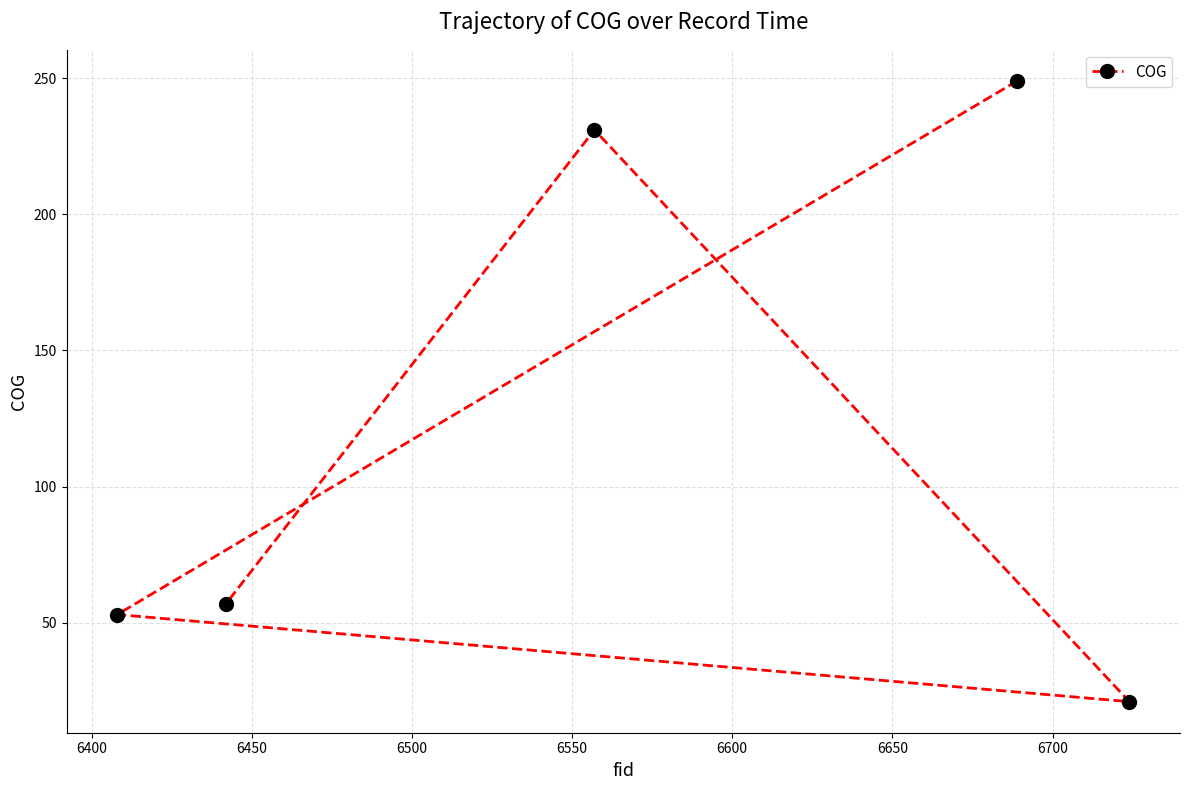

Reading left to right, transcribe all the data shown in this chart.

53	57	231	249	21